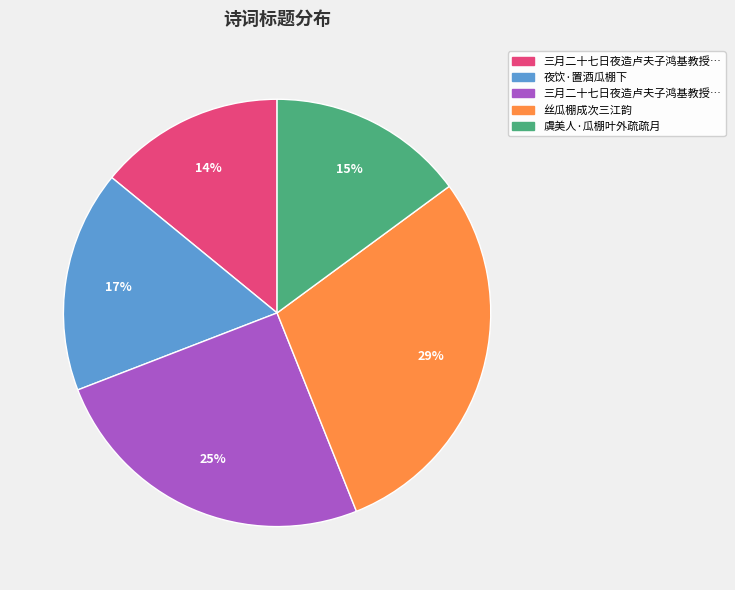

Is there any slice that represents more than half of the pie?

No